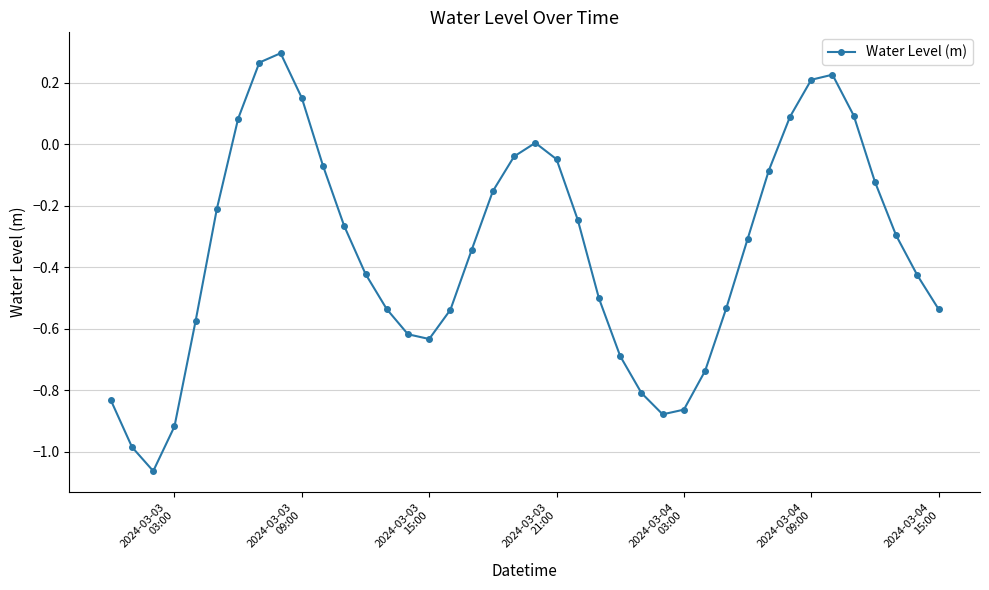

How many lines are shown in the chart?

1